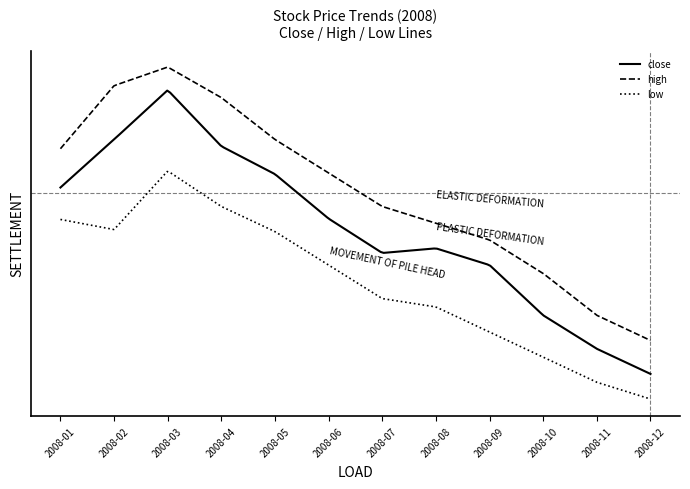

What is the difference between the second highest and second lowest values in the low series?

2.1